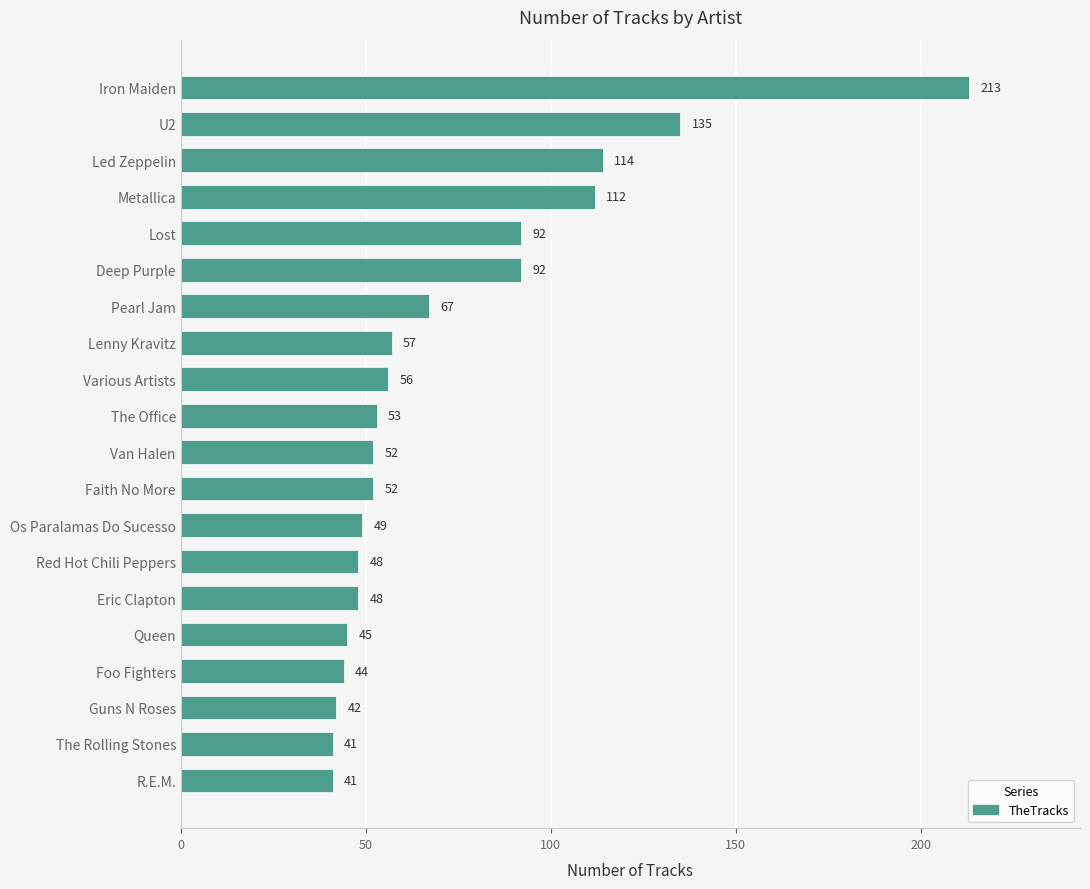

Which has a higher value, Os Paralamas Do Sucesso or Various Artists?

Various Artists